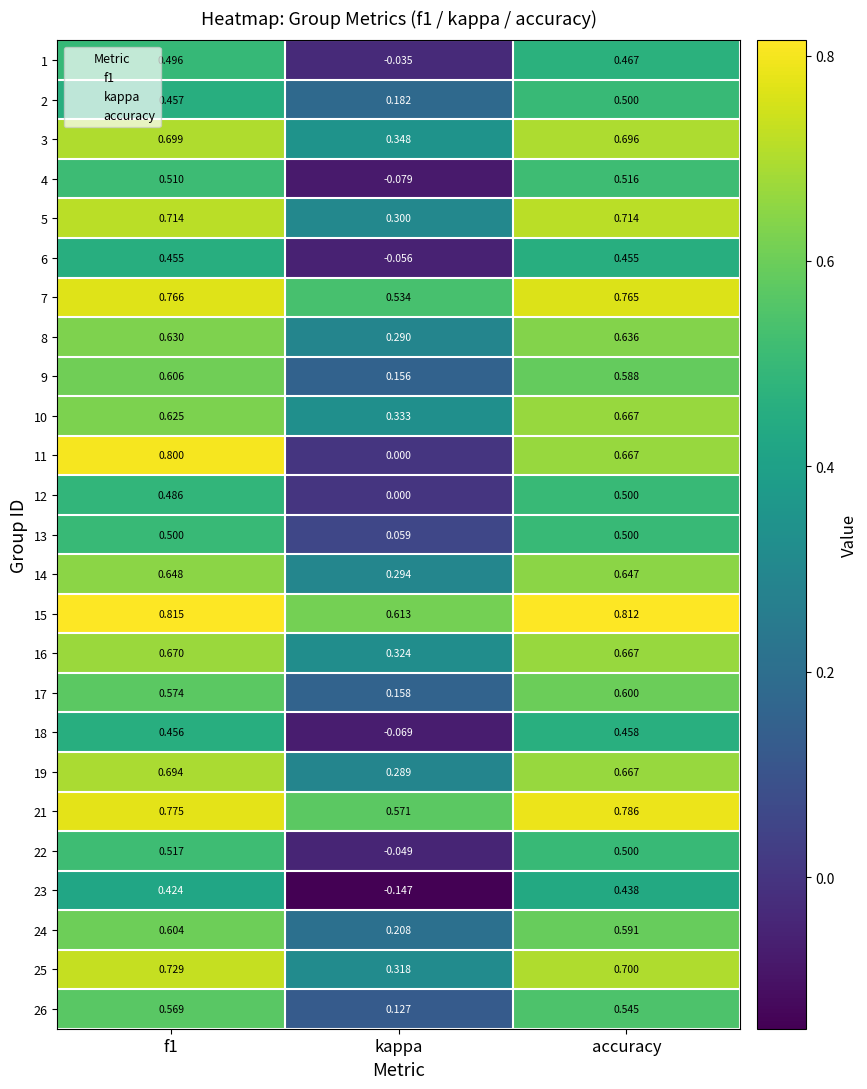

At which label does 8 reach its peak?

accuracy